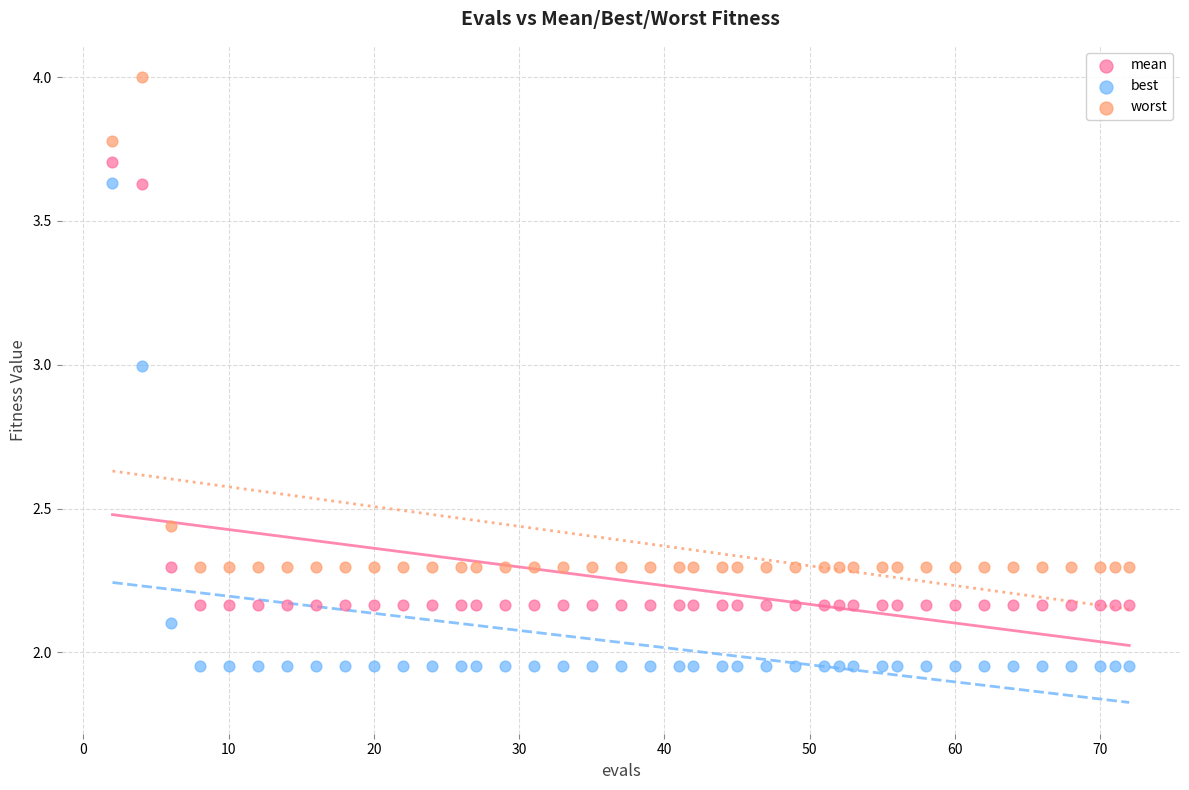

Which series has the largest Y range (max minus min)?

worst